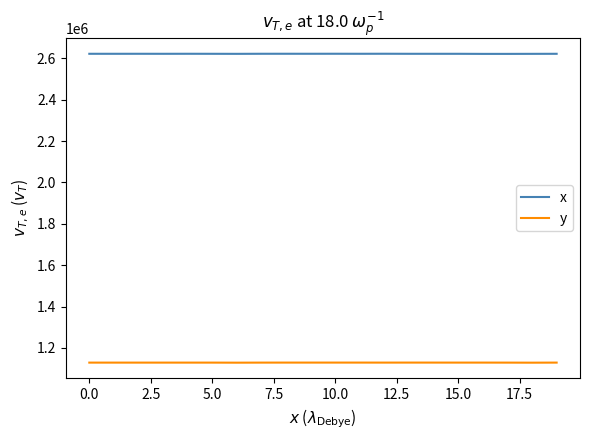

Does the chart have visible grid lines?

No